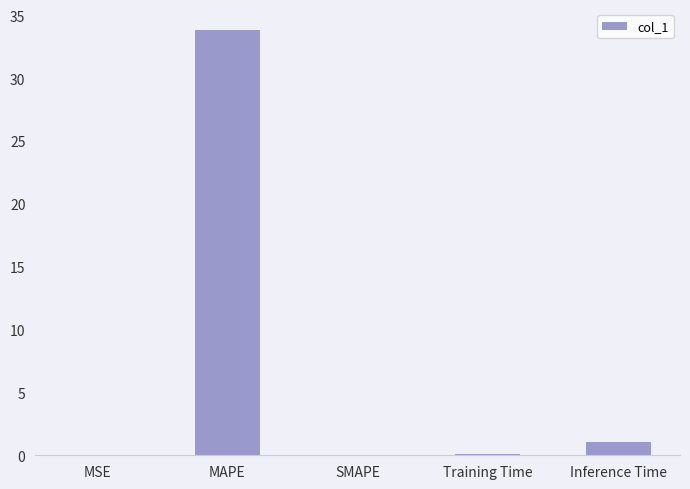

What is the change in value from MAPE to Training Time?

-33.7